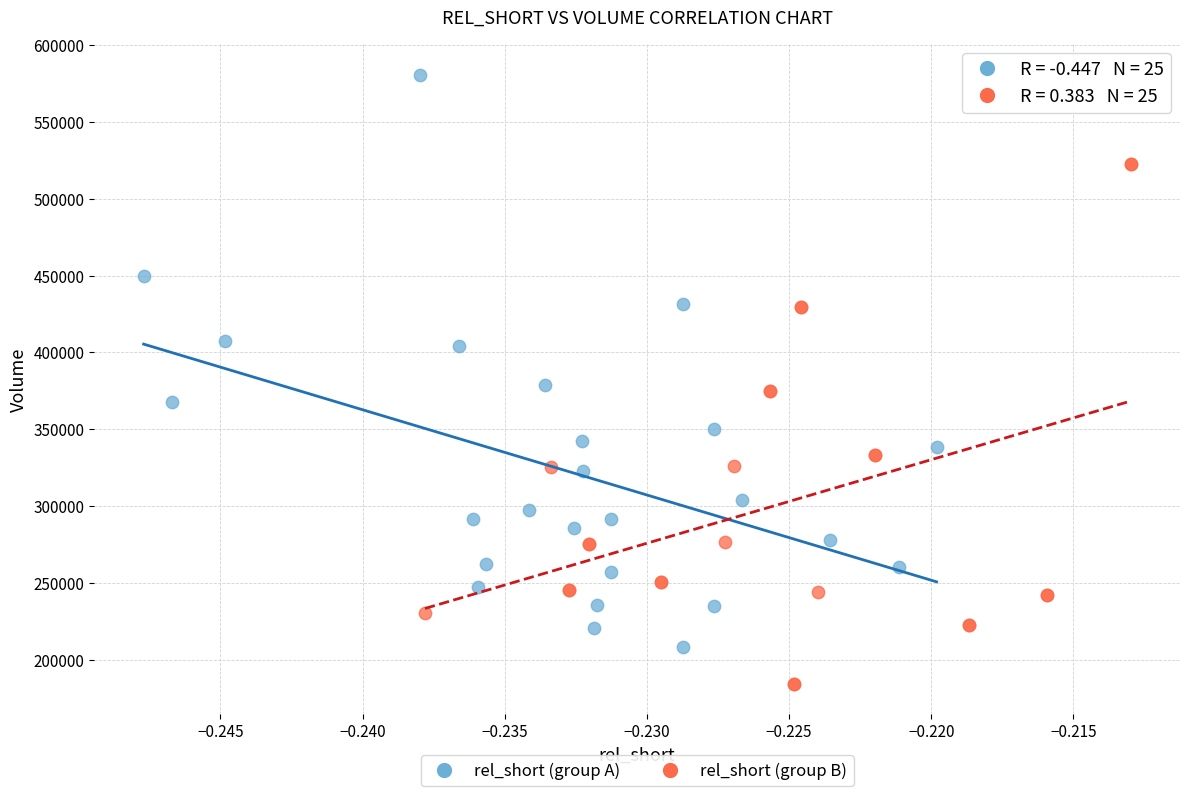

Which series reaches the maximum Y coordinate?

rel_short (group A)